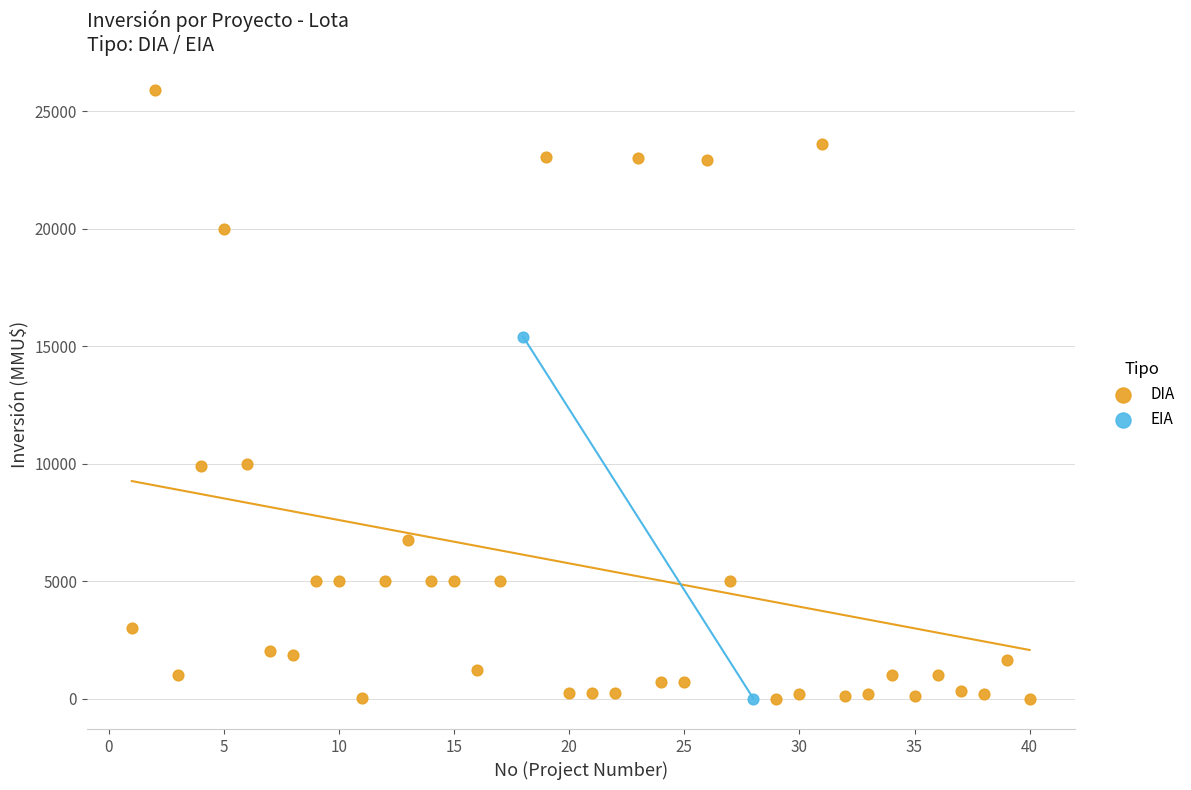

What are all the series names shown in the legend?

DIA, EIA